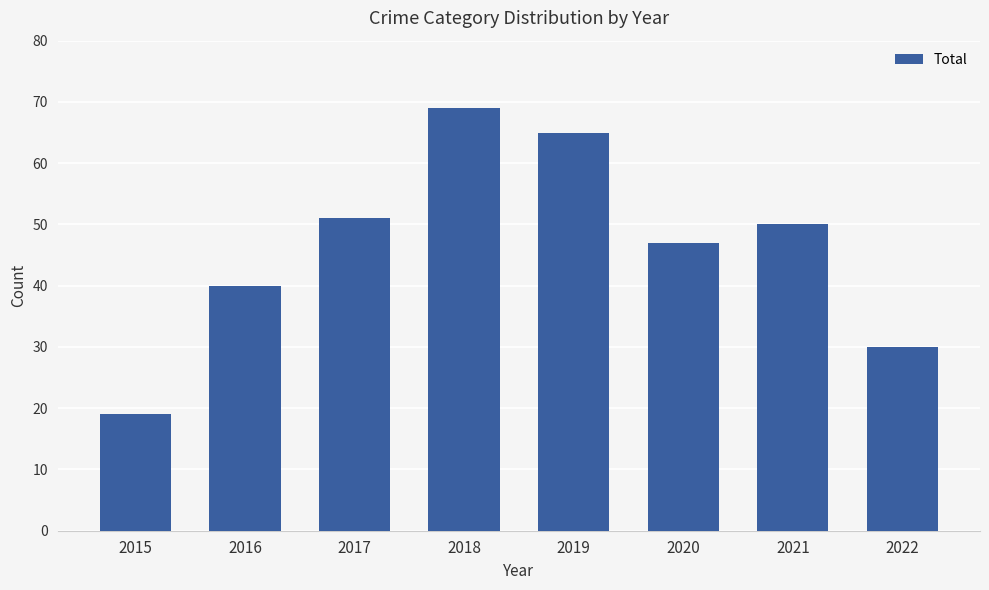

What is the approximate value at 2021?

50